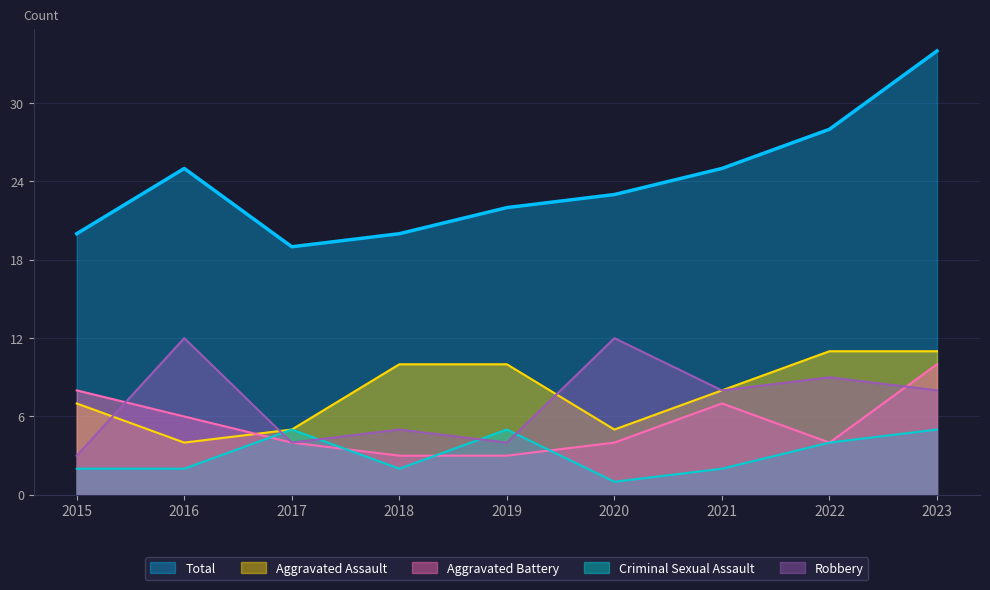

Between 2015 and 2016, which series saw the biggest shift?

Robbery